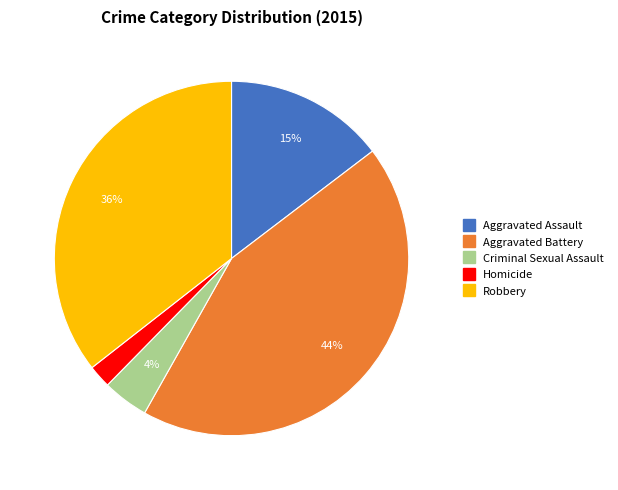

What is the ratio of the value at Criminal Sexual Assault to the value at Robbery?

0.1